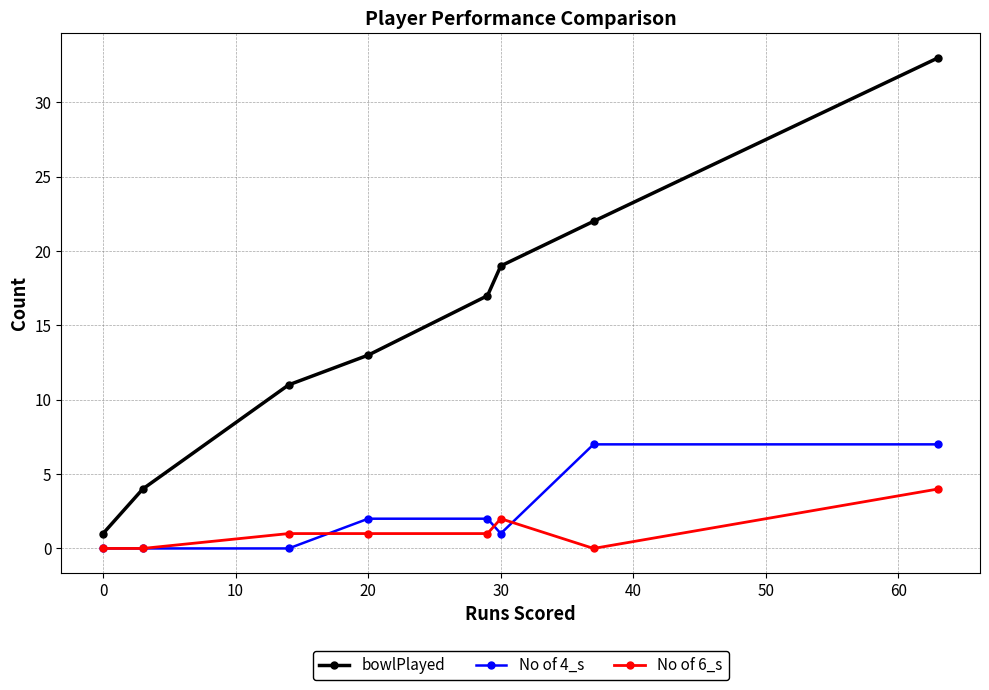

True or false: No of 6_s and bowlPlayed intersect in this chart.

False